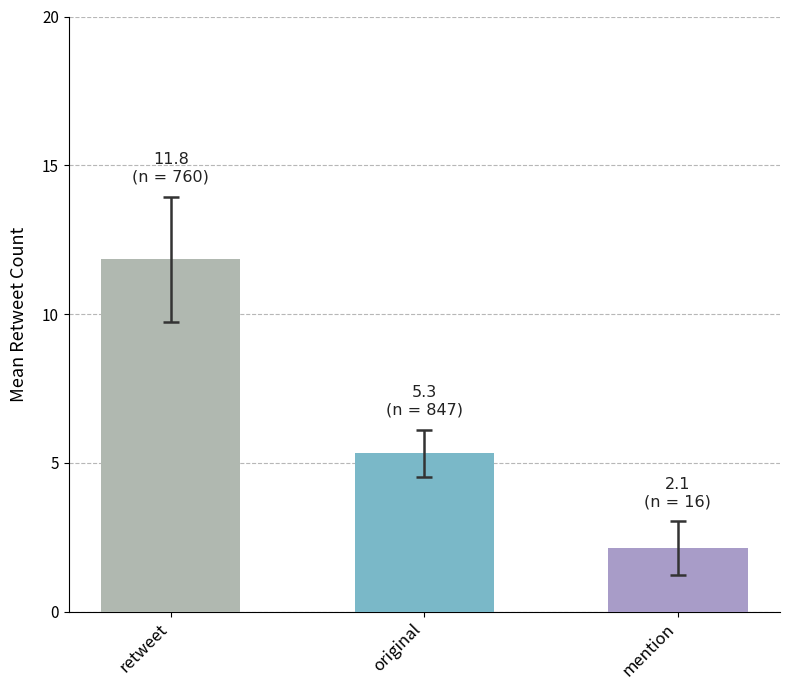

Which label corresponds to the smallest value in the chart?

mention